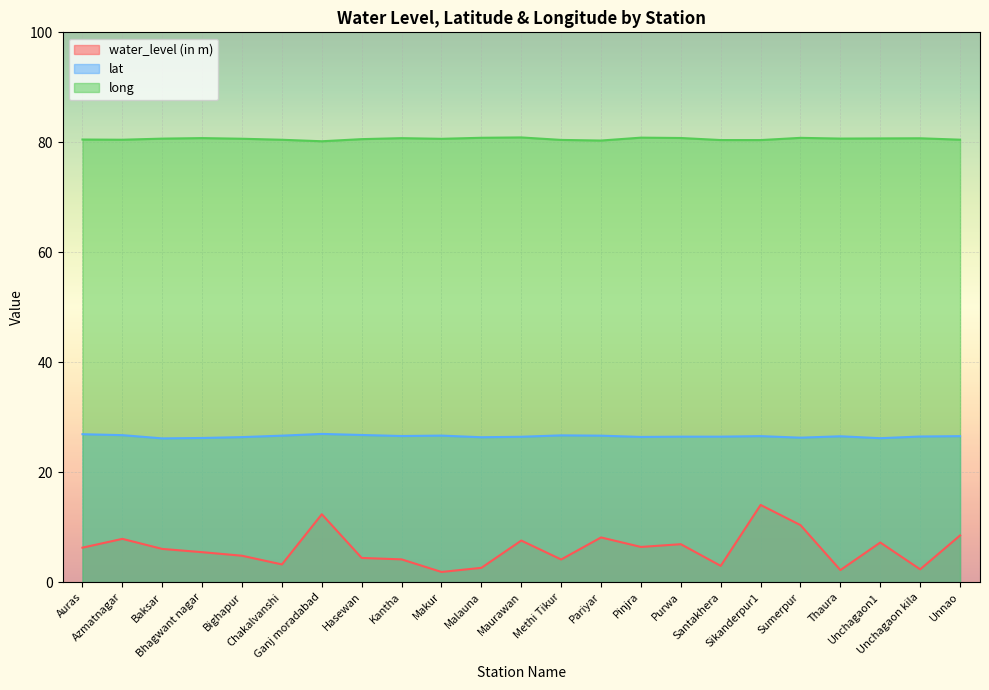

Where is the first local minimum for long?

Azmatnagar